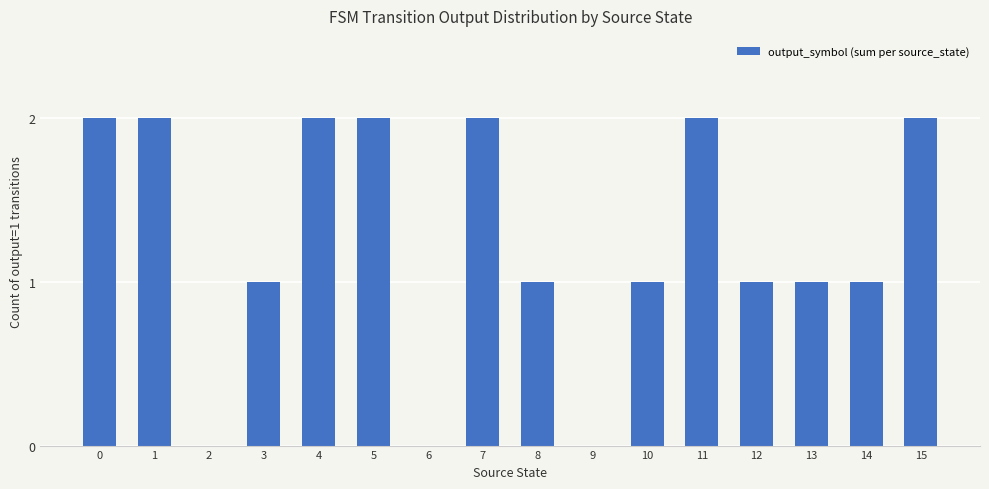

What value does the data have at 5?

2